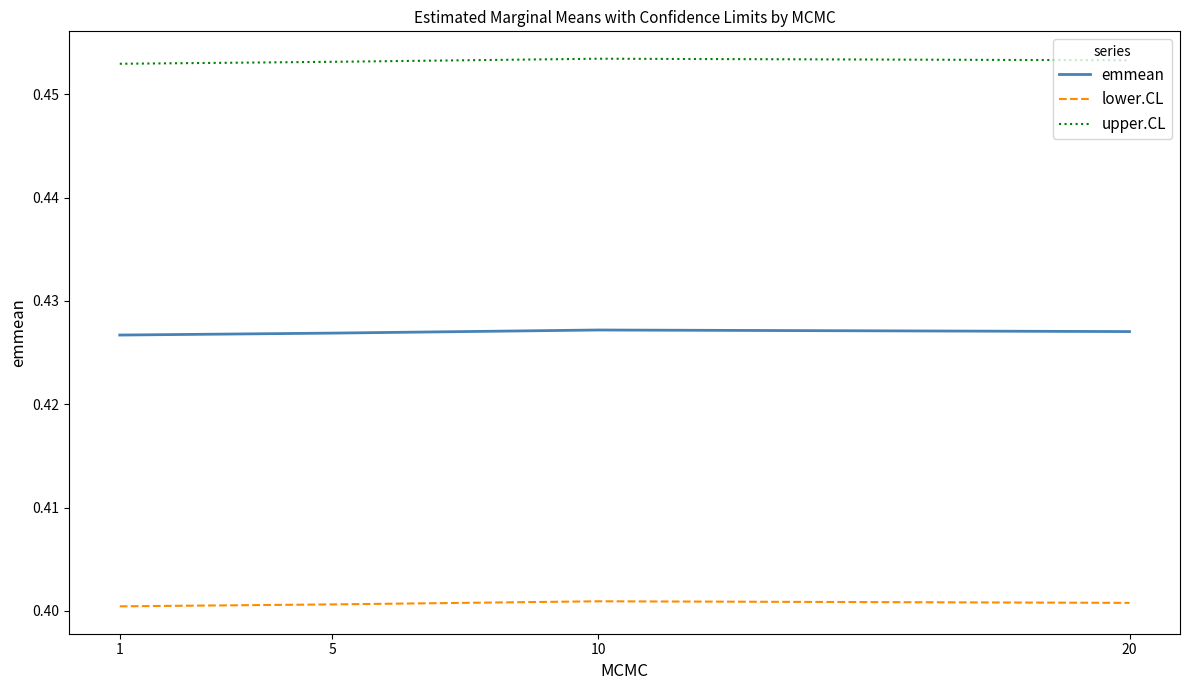

True or false: lower.CL and emmean intersect in this chart.

False